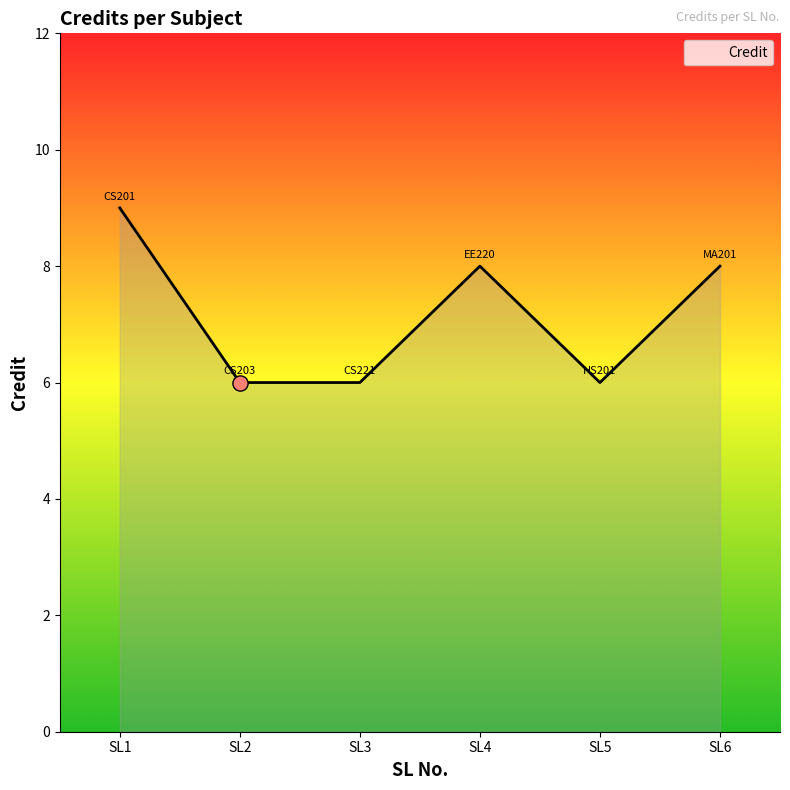

What is the ratio of the value at SL4 to the value at SL6?

1.0